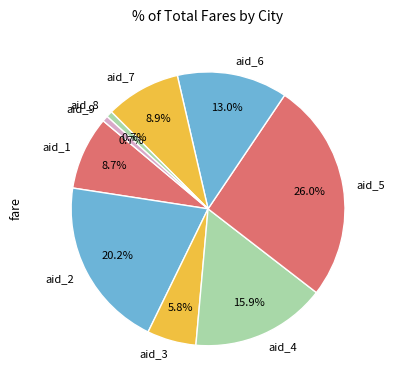

What percentage is the aid_7 slice, to the nearest percent?

9%